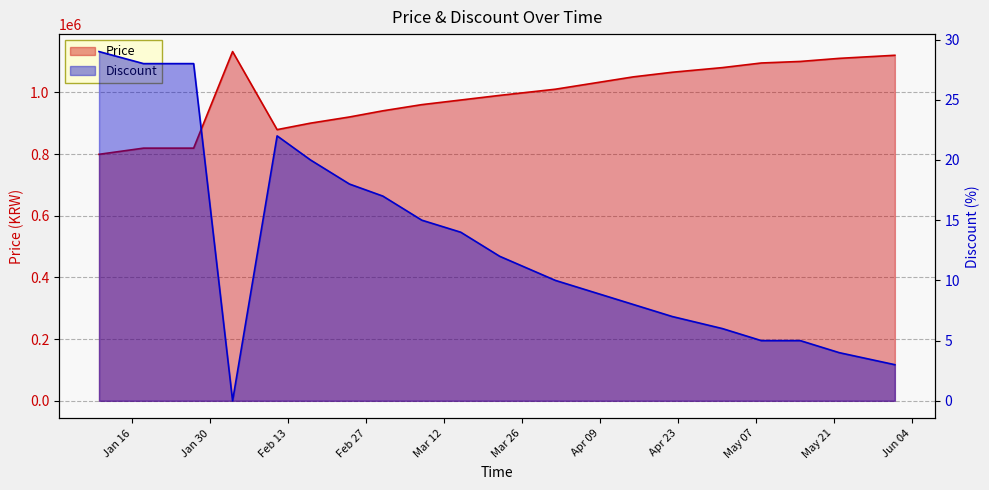

How many data points in Price are less than 1010000?

10